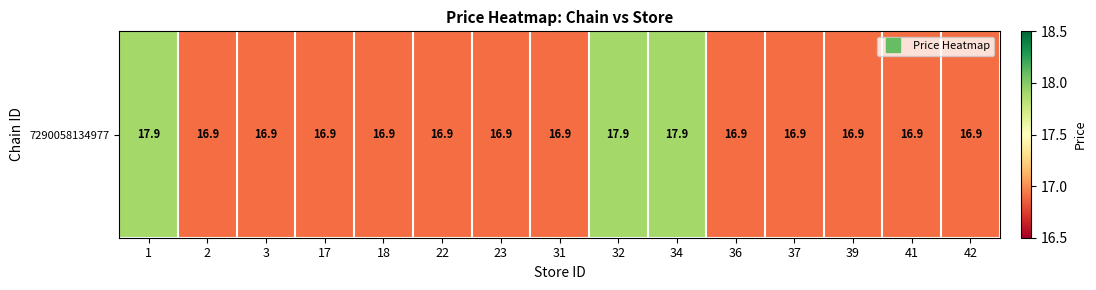

Approximately how many times larger is the value at 23 compared to 3?

1.0